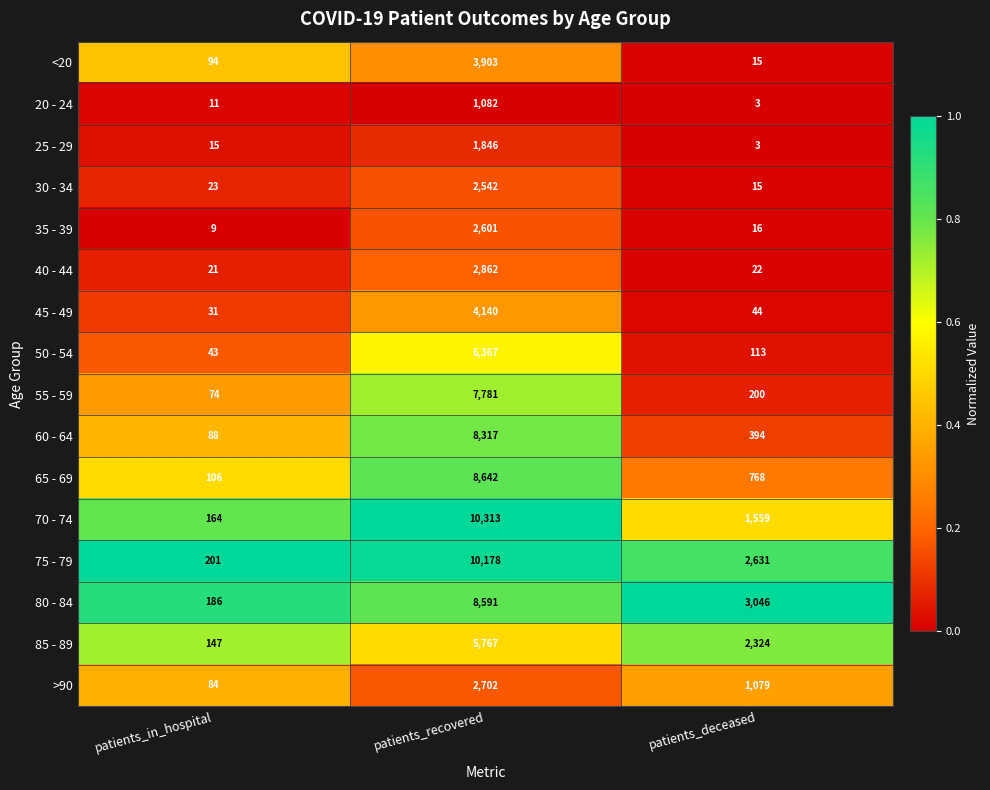

What is the sum of the >90 values at patients_in_hospital and patients_recovered?

2786